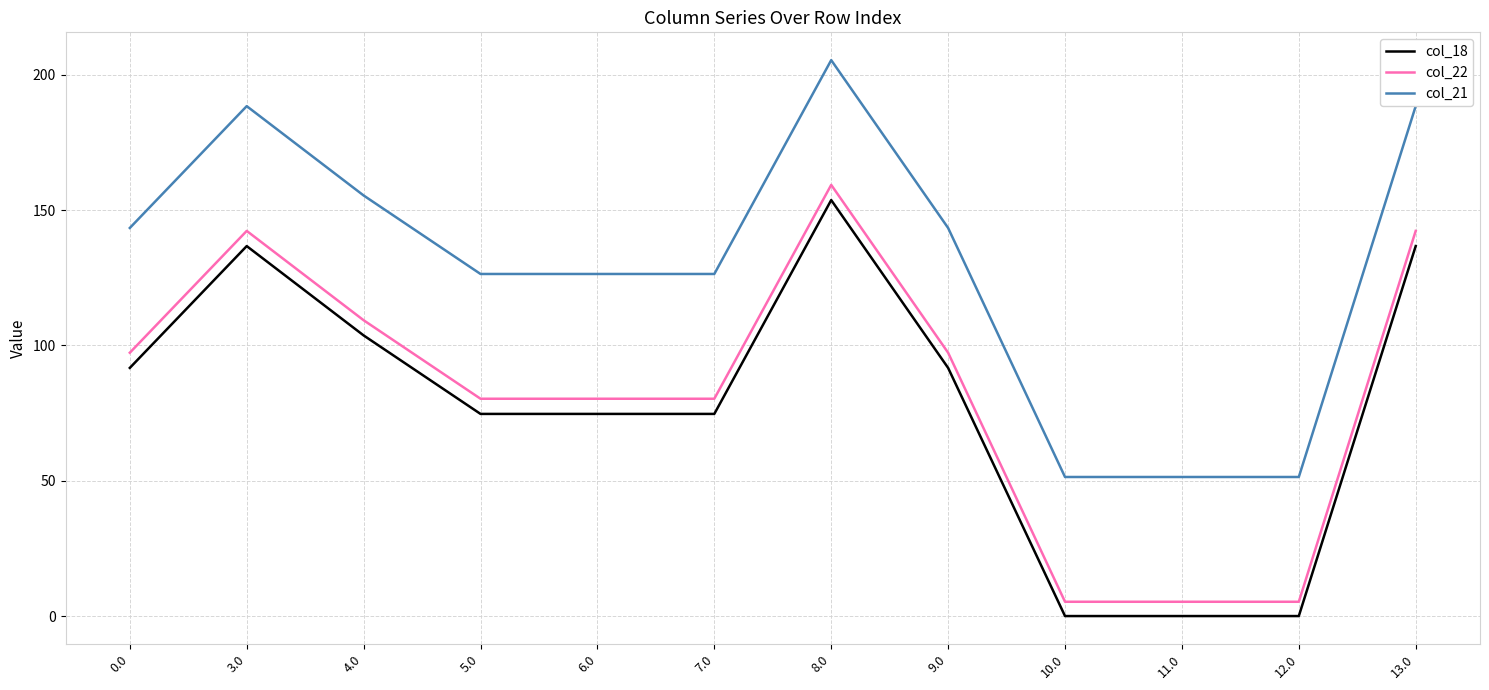

Does the chart display data point markers on the line(s)?

No